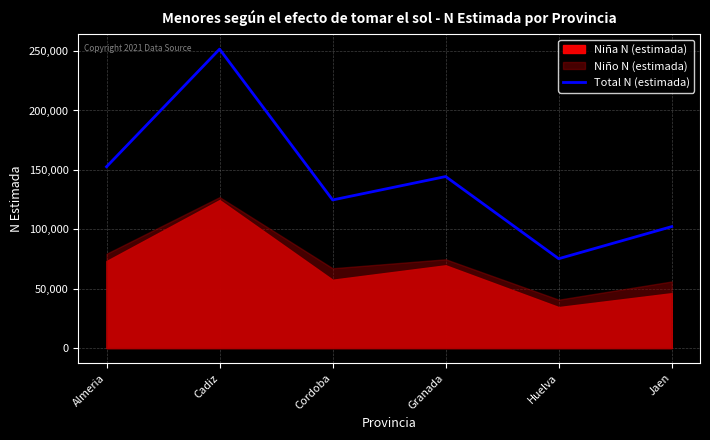

How many points are lower than both their immediate neighbors (excluding endpoints)?

2